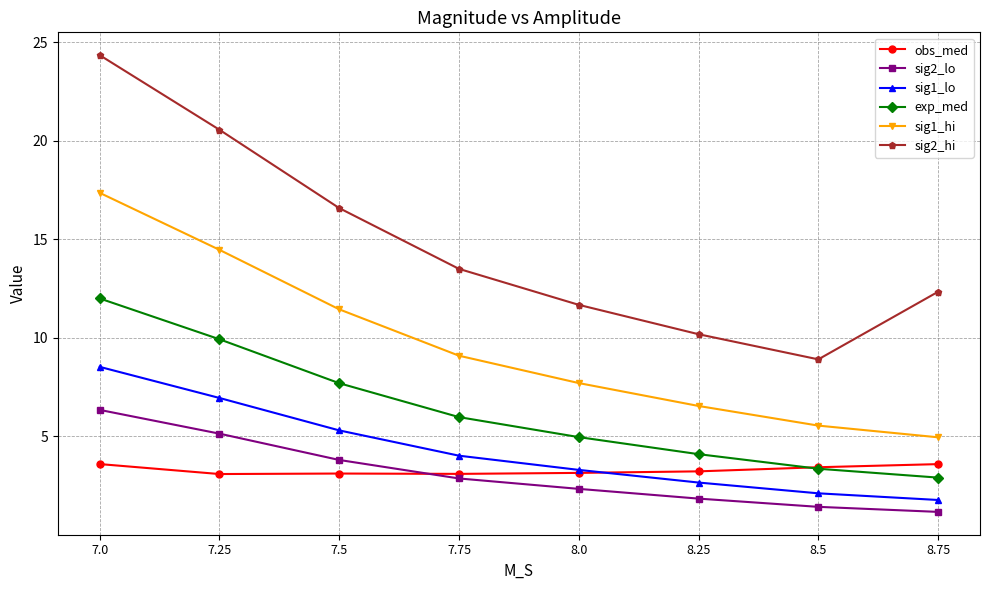

True or false: sig1_hi and obs_med cross at least once.

False